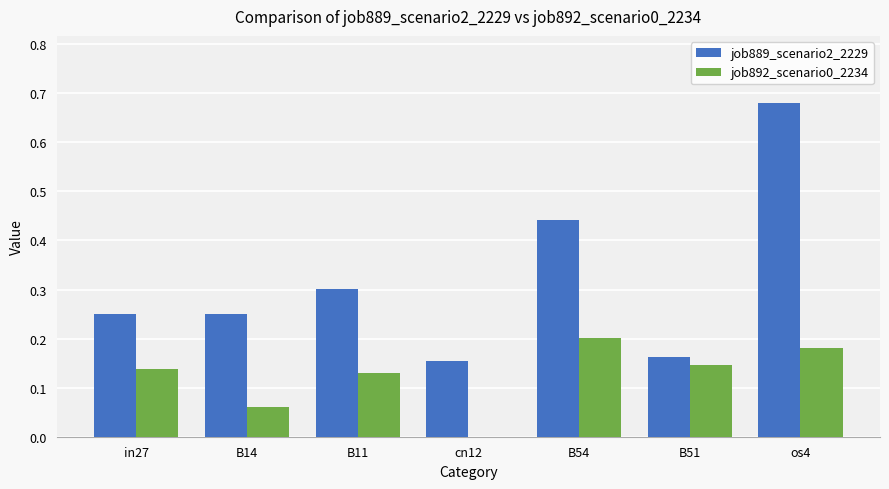

Where is job892_scenario0_2234 nearest to the value 0?

cn12